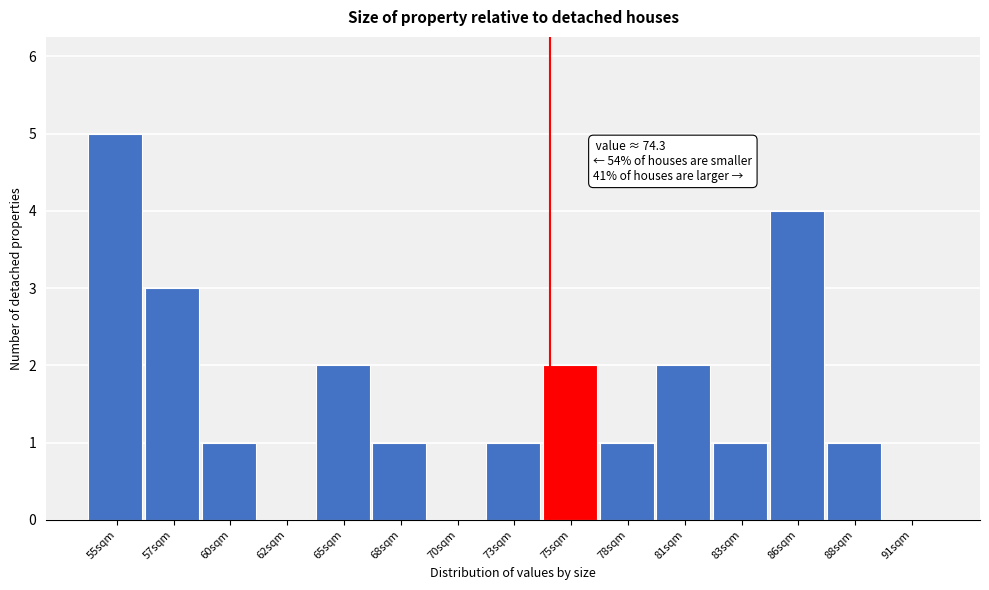

Reading right to left, list all the values displayed in this chart.

91sqm=0	88sqm=1	86sqm=4	83sqm=1	81sqm=2	78sqm=1	75sqm=2	73sqm=1	70sqm=0	68sqm=1	65sqm=2	62sqm=0	60sqm=1	57sqm=3	55sqm=5